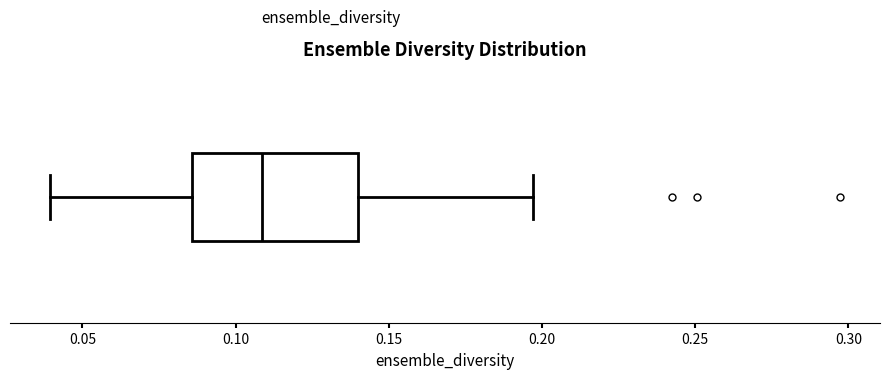

Transcribe this box plot: give where the median line is, the range the box spans, and where the two whiskers end, as read against the x-axis. The values are not printed on the chart, so give them approximately, as read against the axis.

median 0.110, box 0.085 to 0.140, whiskers 0.040 to 0.195